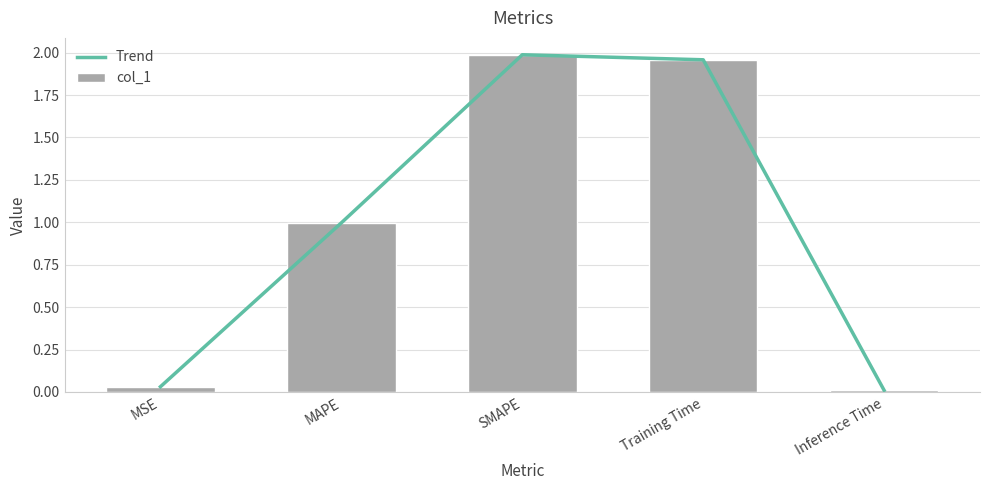

What is the maximum value shown in the chart?

2.0